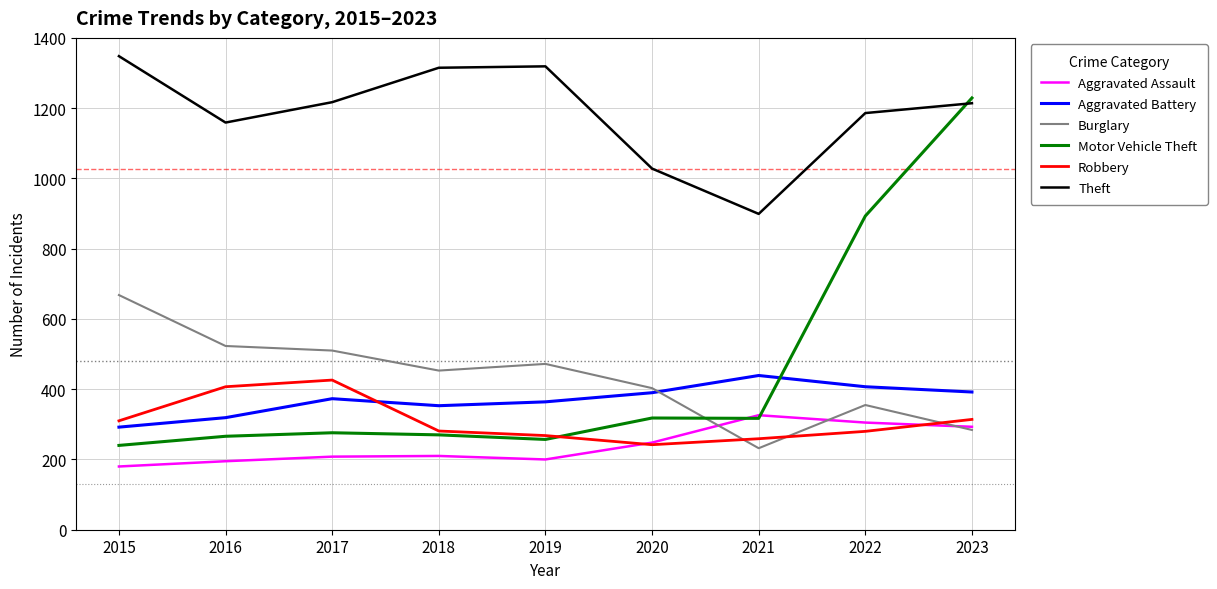

Is the value of Robbery at 2019 greater than the value of Aggravated Assault at 2017?

Yes